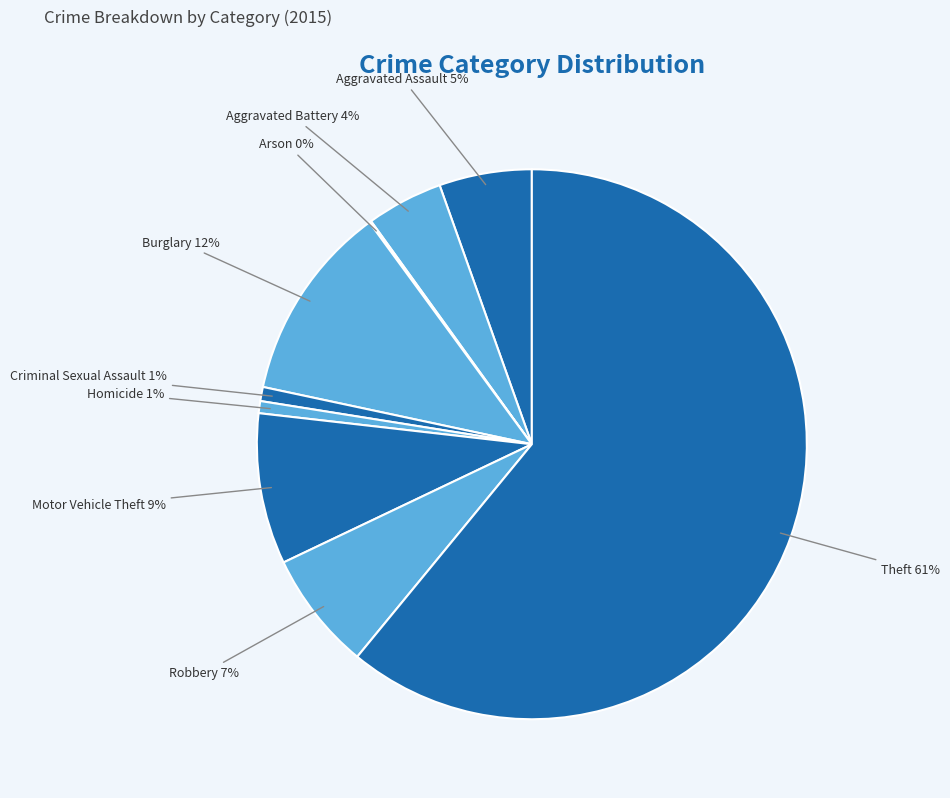

Do Theft and Robbery together represent more than half of the pie?

Yes